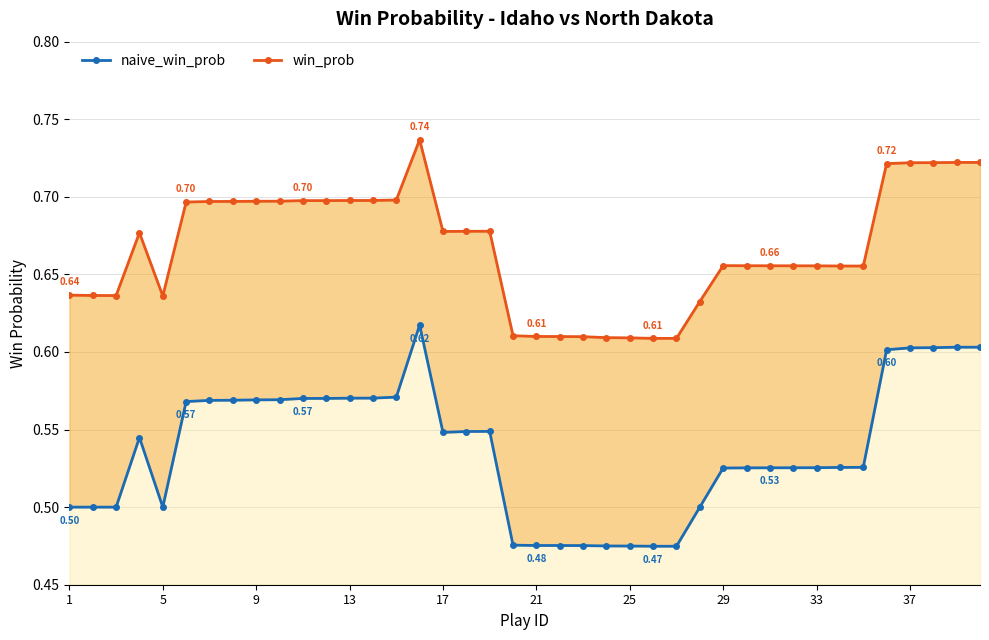

True or false: naive_win_prob and win_prob cross at least once.

False